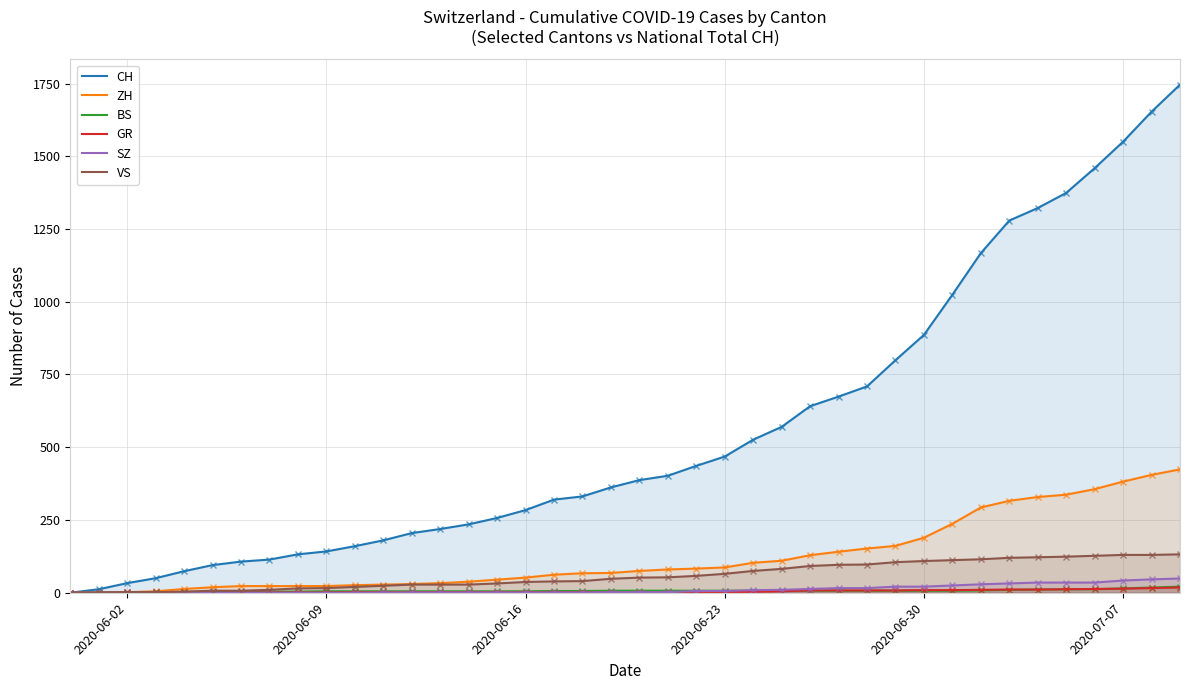

Does the chart have visible grid lines?

Yes